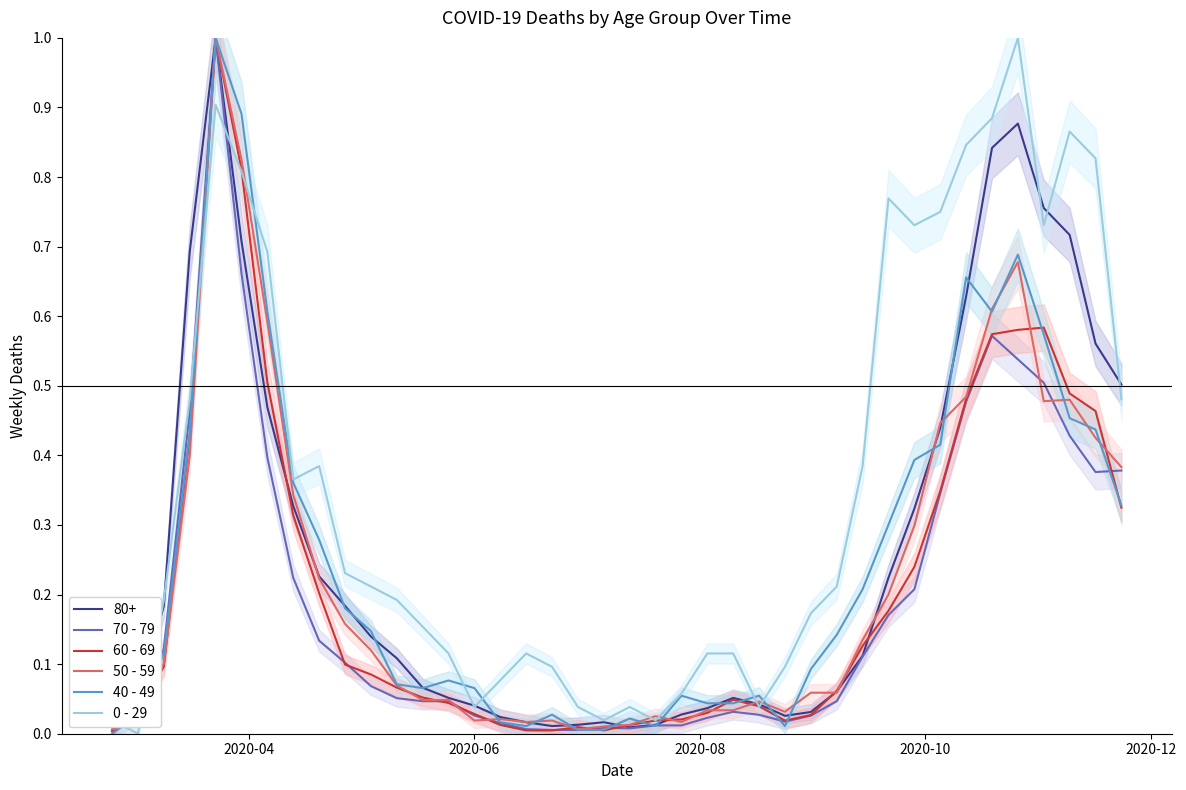

What is the maximum value for 70 - 79?

1.0